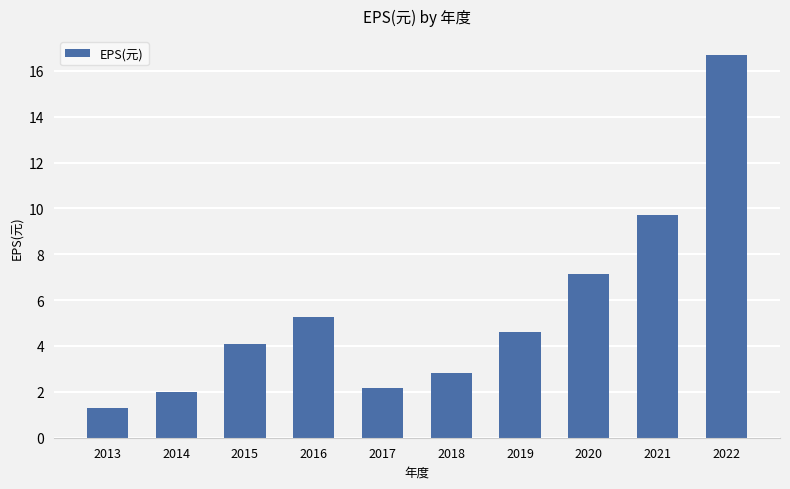

At which category does the chart reach its minimum across all series?

2013